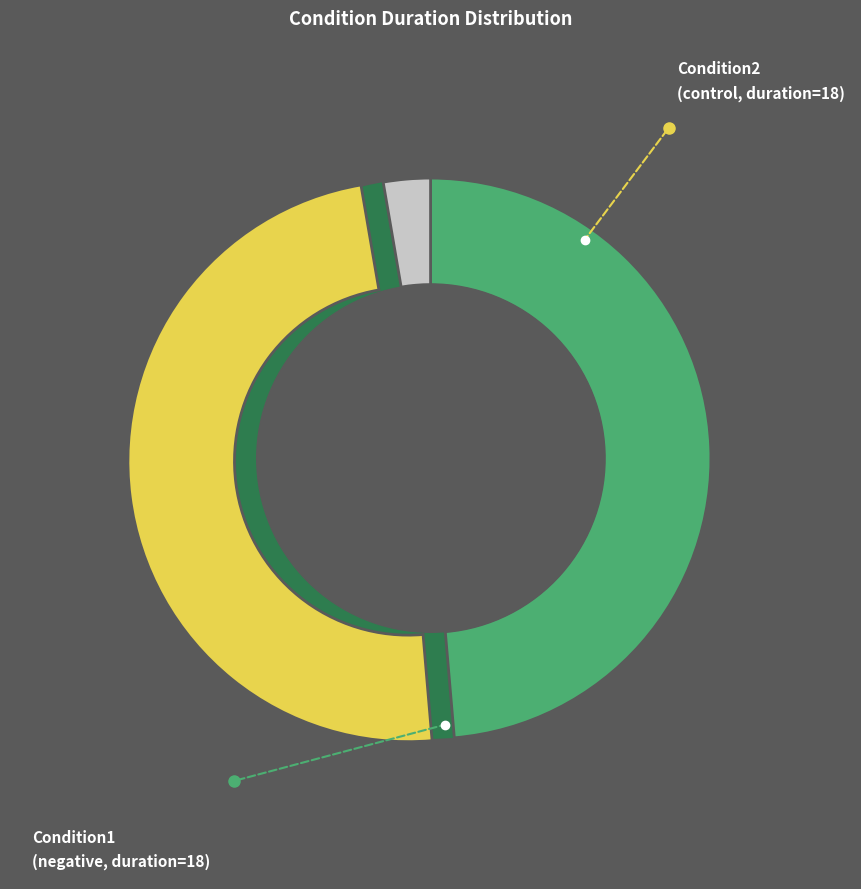

Is there any slice that represents more than half of the pie?

No